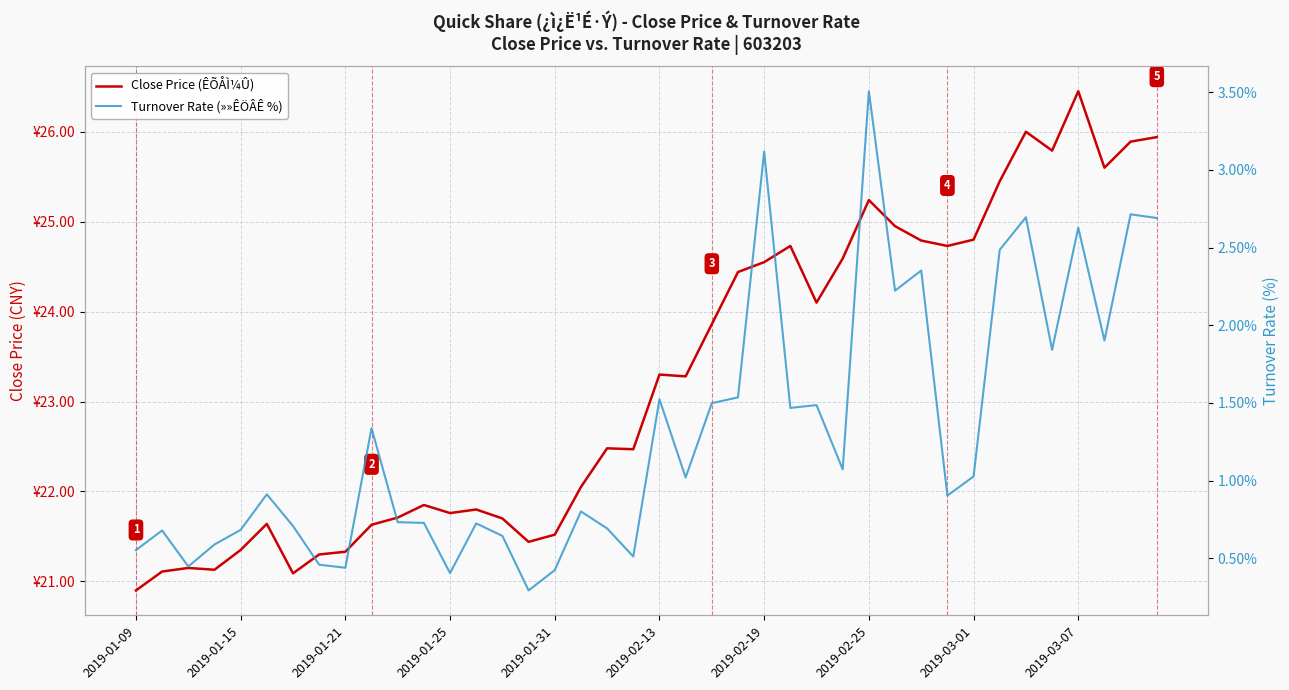

The value of Close Price (ÊÕÅÌ¼Û) at 26 is 34.1. True or false?

False